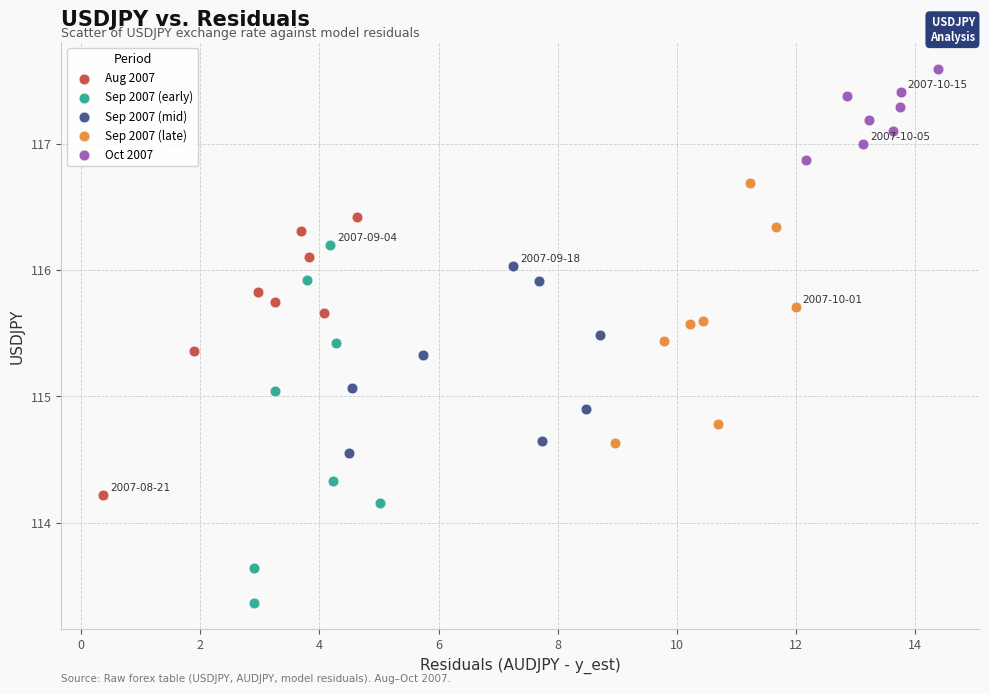

Which series reaches the maximum Y coordinate?

Oct 2007